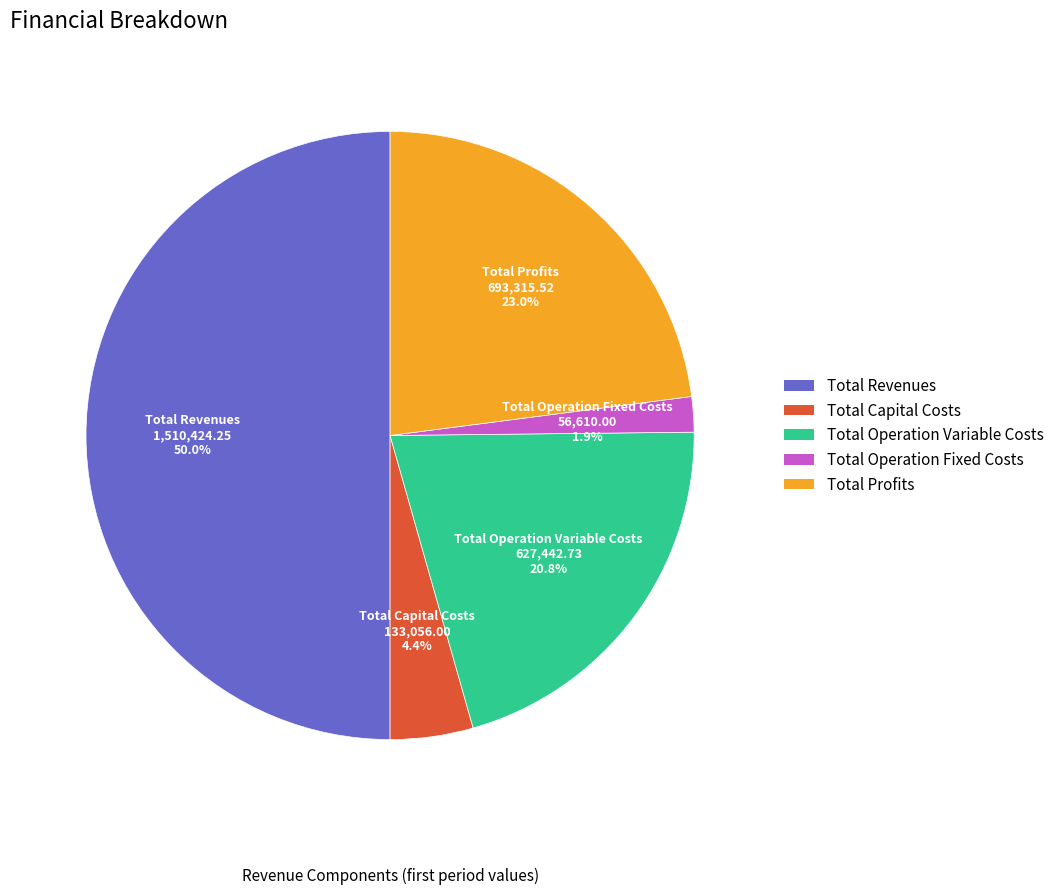

To the nearest percent, what portion does Total Revenues represent?

50%